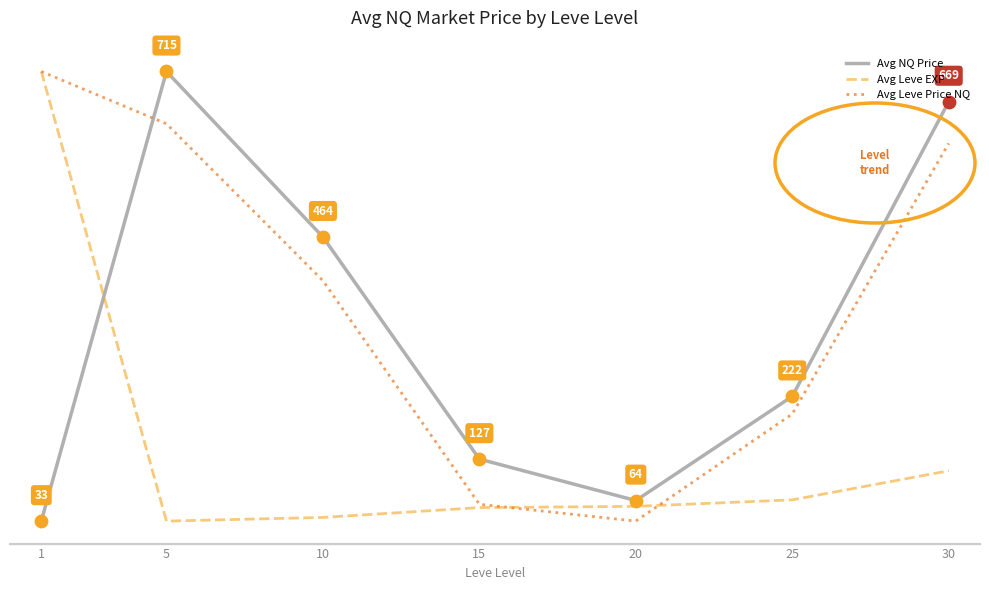

What is the total value across all series at 30?

2725.8